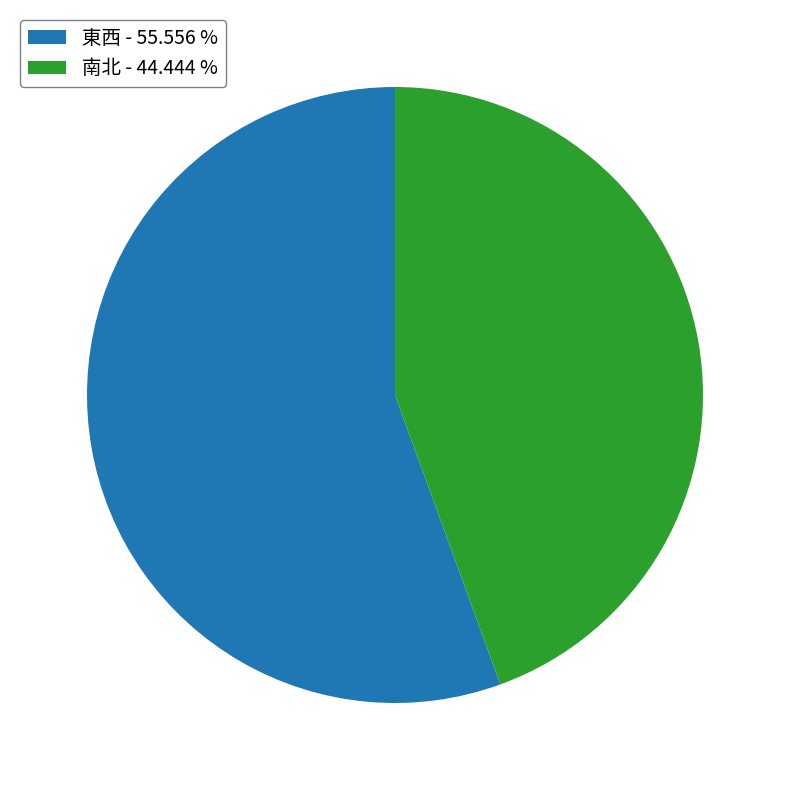

Is there a majority slice in this chart?

Yes